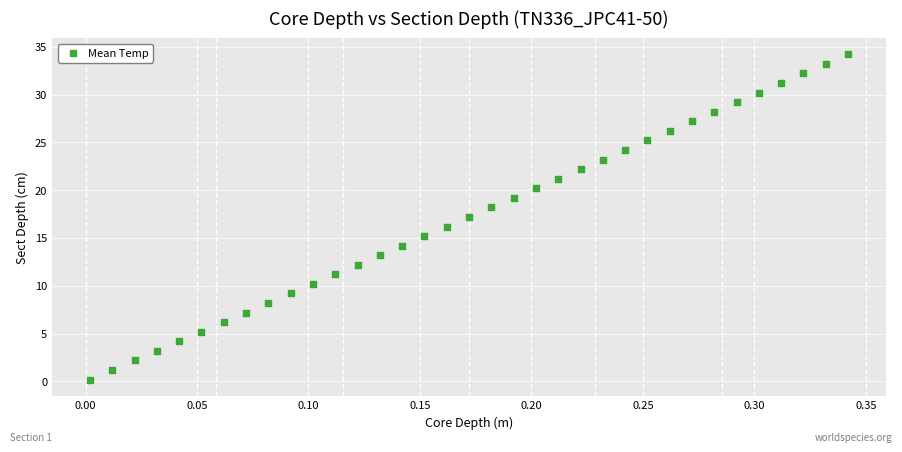

What is the range of X values (max minus min)?

0.3